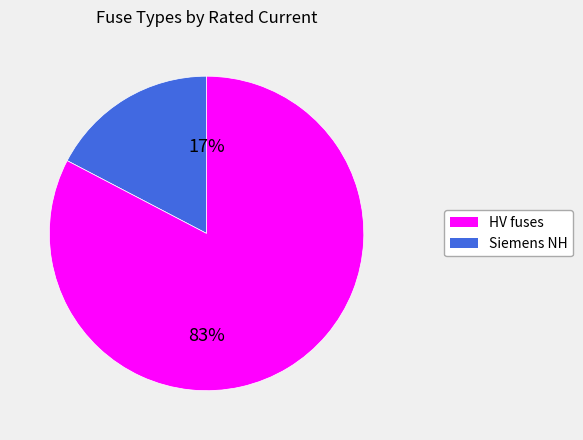

To the nearest percent, what is the average slice percentage?

50%